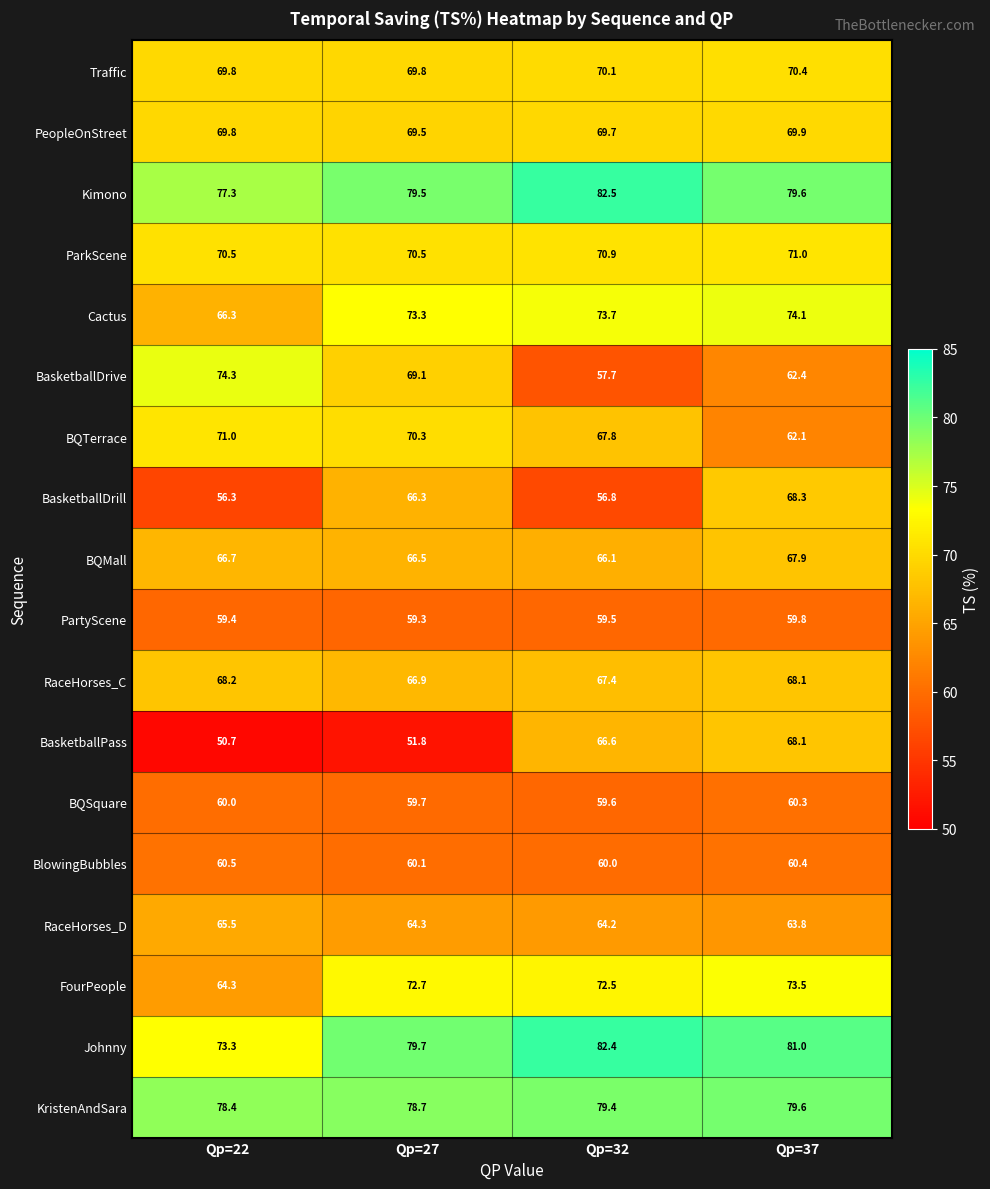

How many values in the BasketballDrive series exceed 69?

2